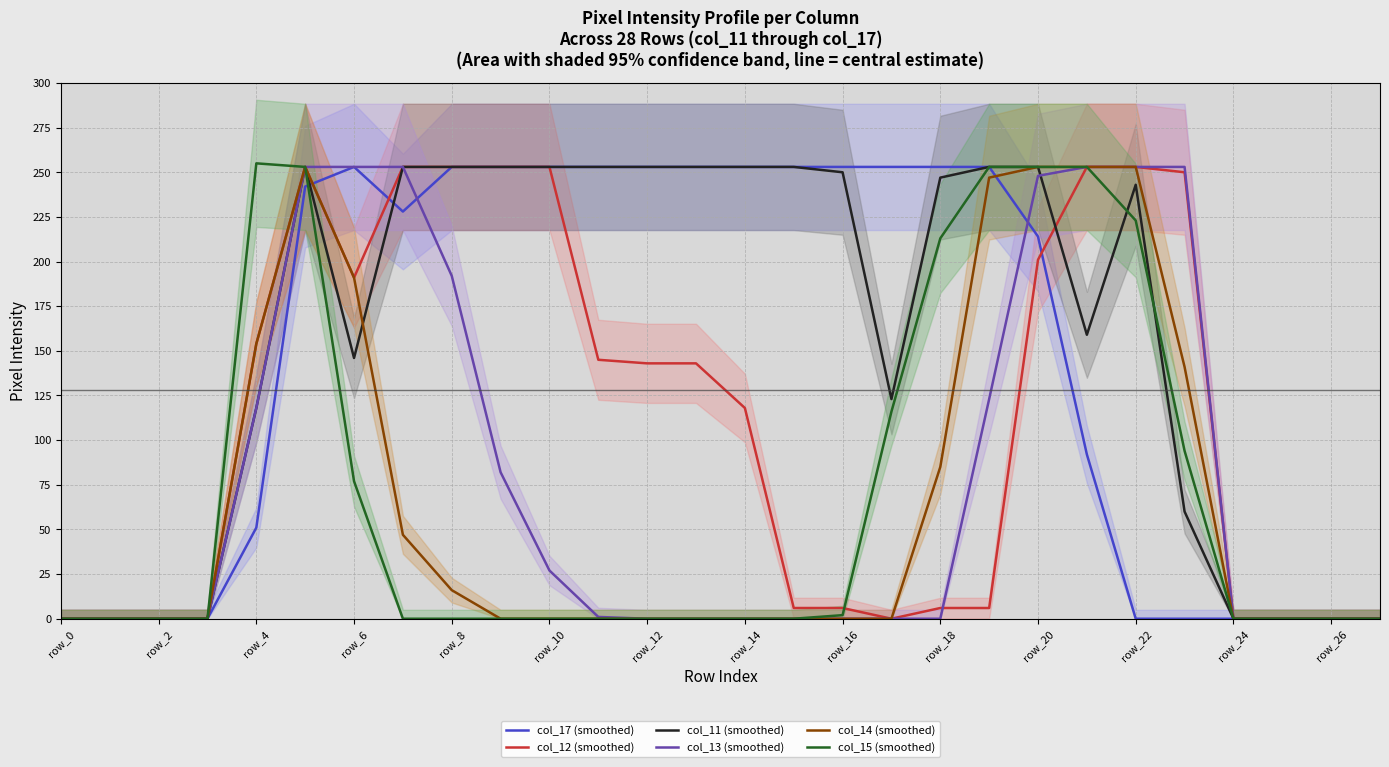

Which series changed the most between 16 and 24?

col_17 (smoothed)